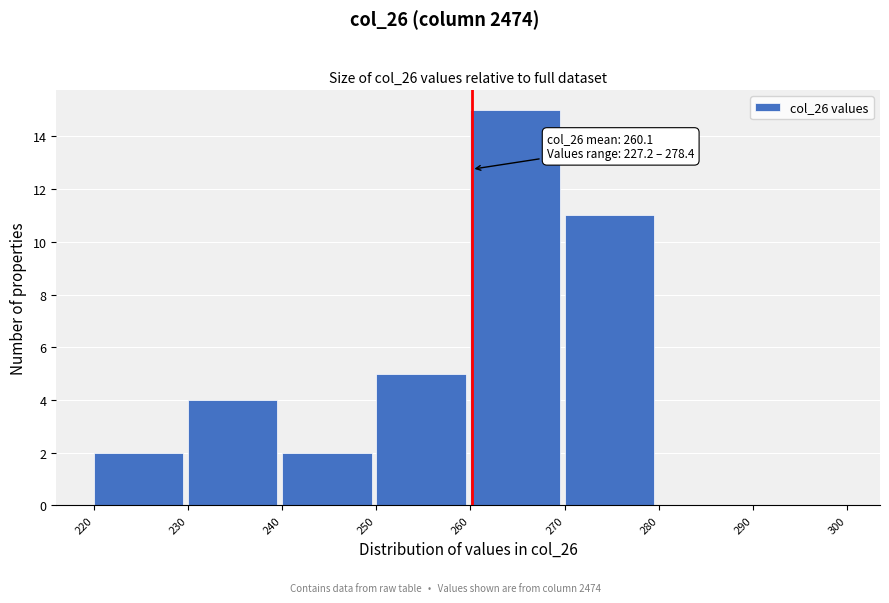

Which range on the x-axis has the tallest bar?

260 to 270